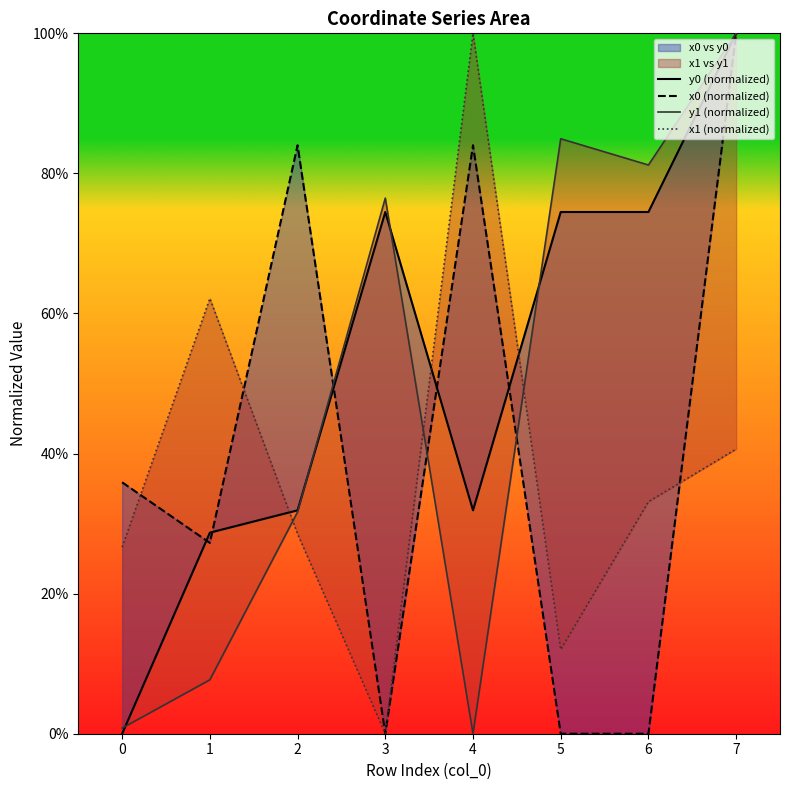

Which label corresponds to the largest value in the chart?

7